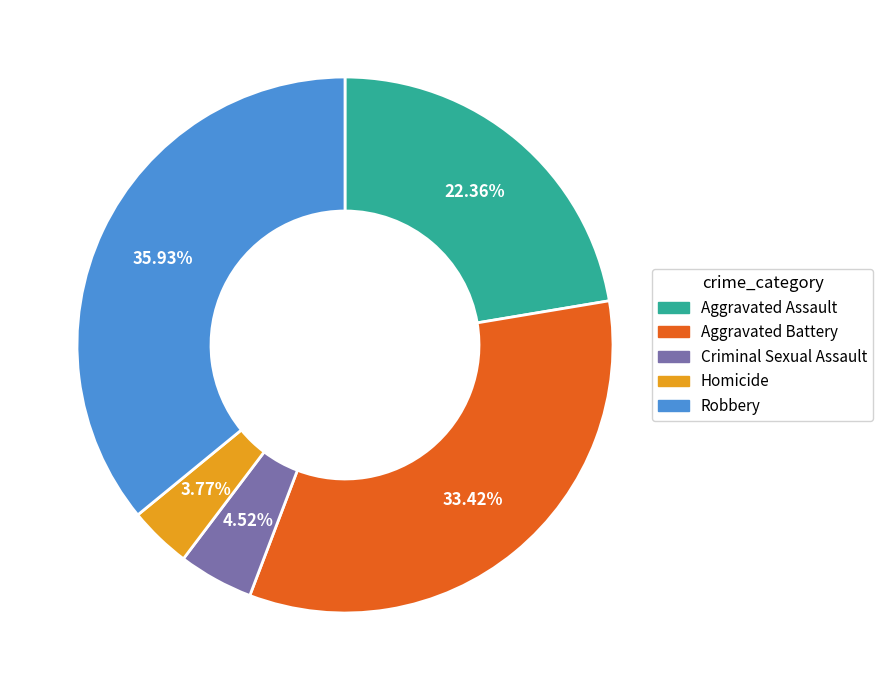

Does any single category account for the majority?

No